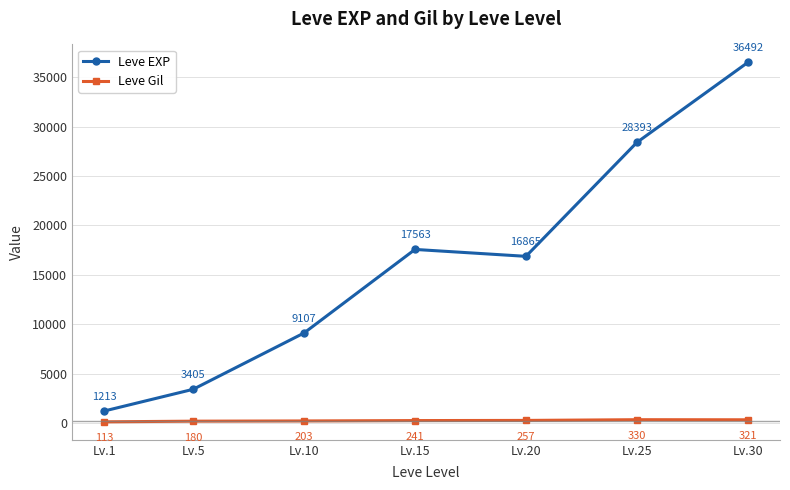

Which label corresponds to the smallest value in the chart?

Lv.1